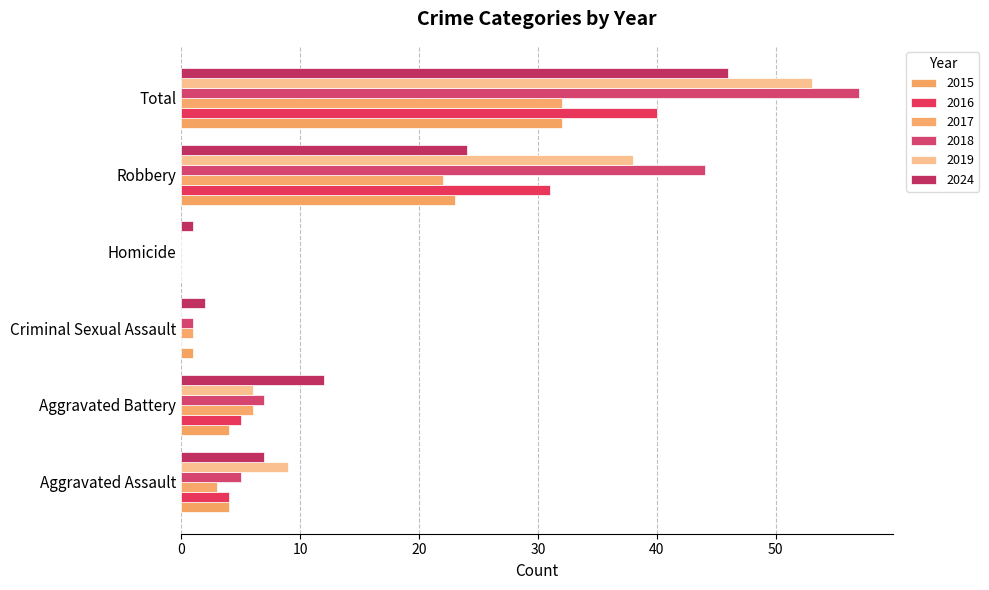

Is the value of 2017 at Homicide greater than the value of 2019 at Robbery?

No